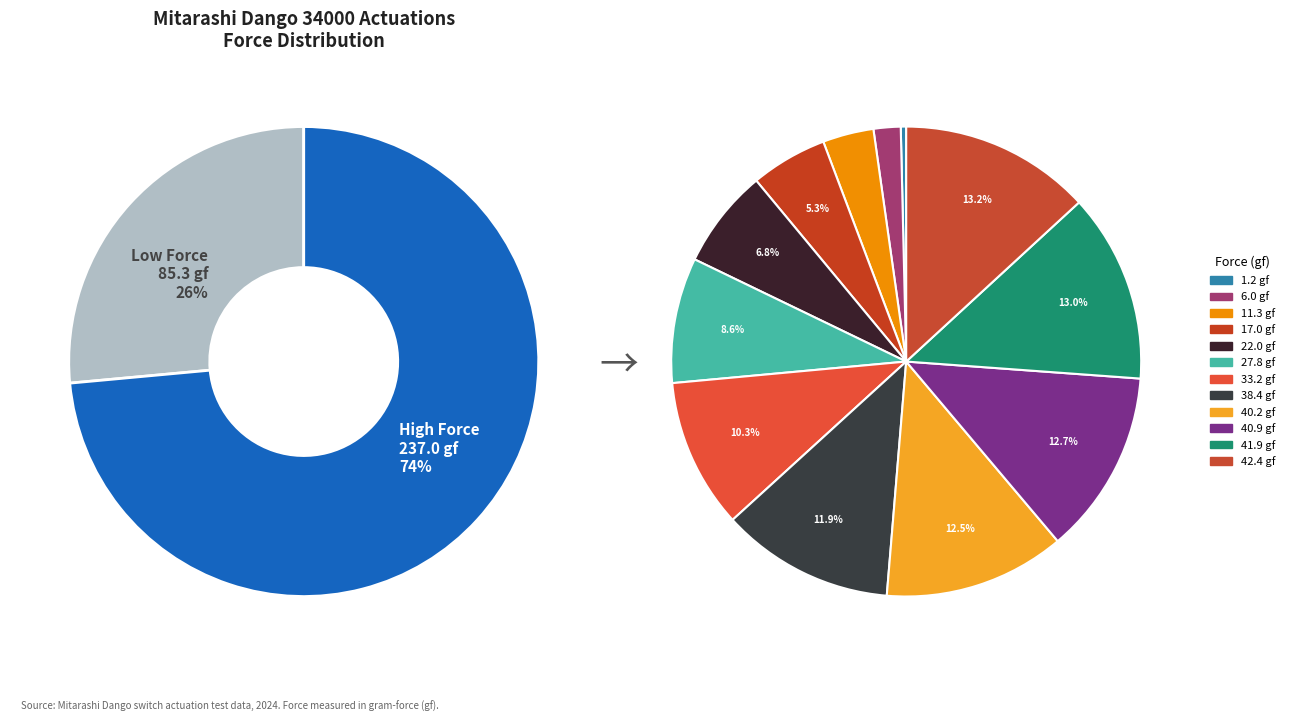

True or false: 33.2 gf accounts for 23% of the total.

False